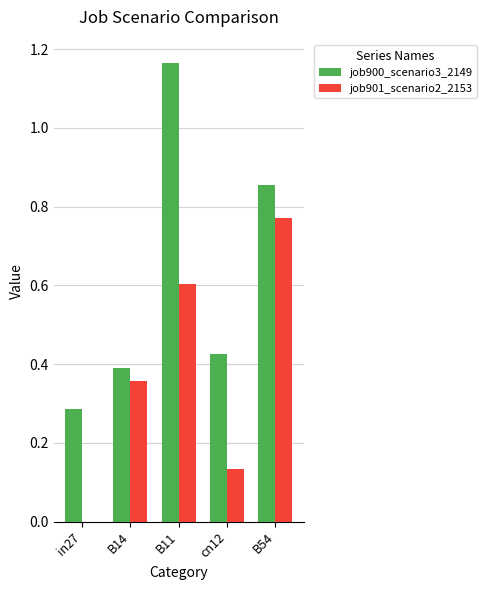

Which series has the largest range (max minus min)?

job900_scenario3_2149